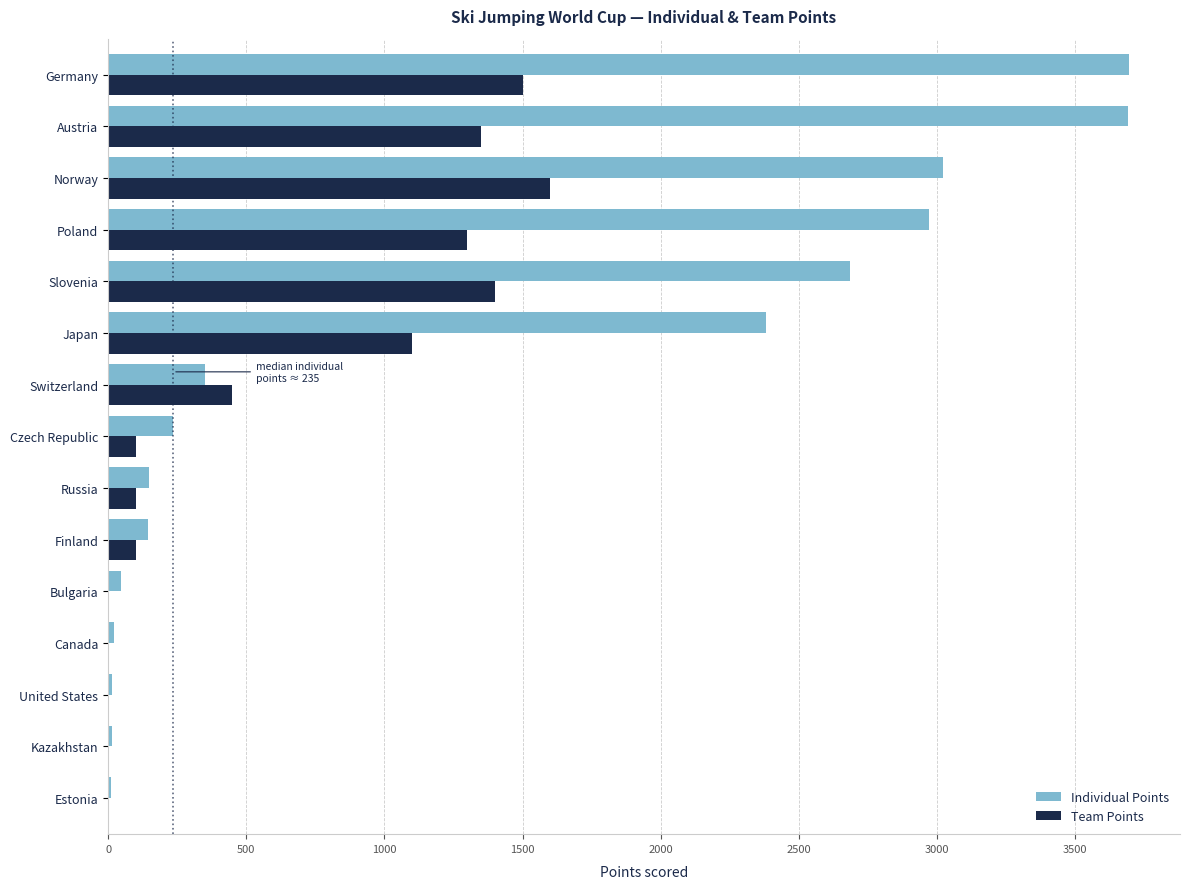

What is the maximum value shown in the chart?

3694